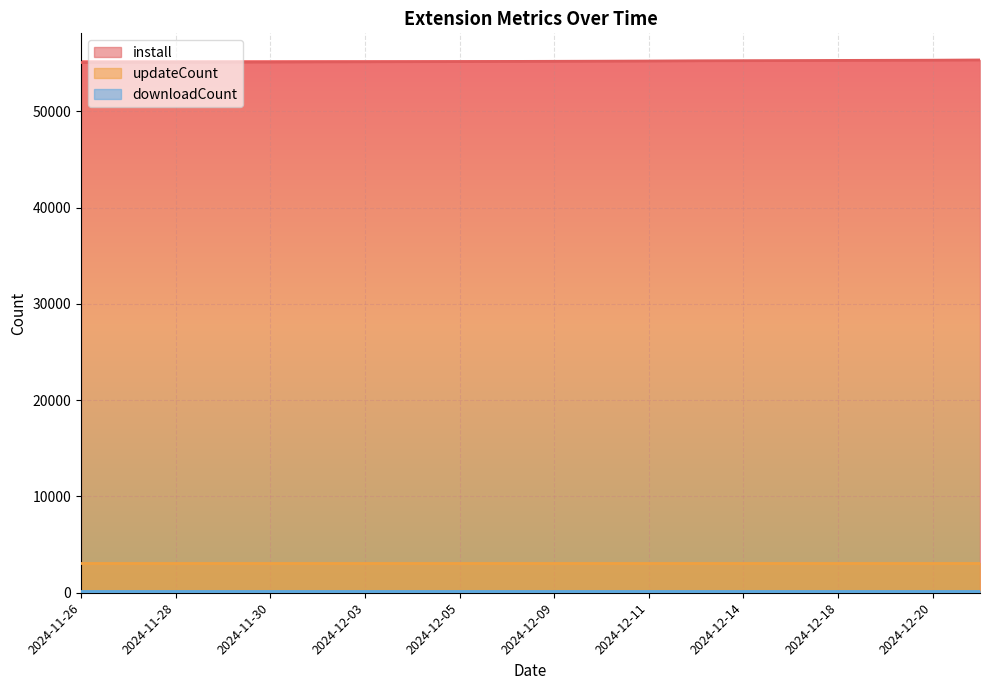

True or false: downloadCount and updateCount cross at least once.

False